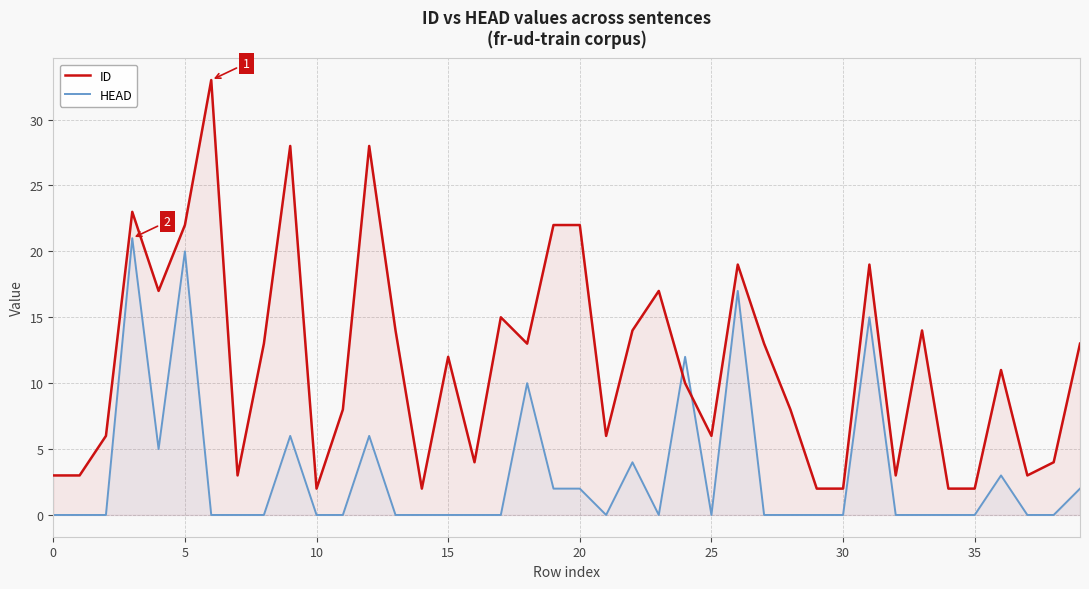

What is the difference between the maximum and minimum values in the HEAD series?

21